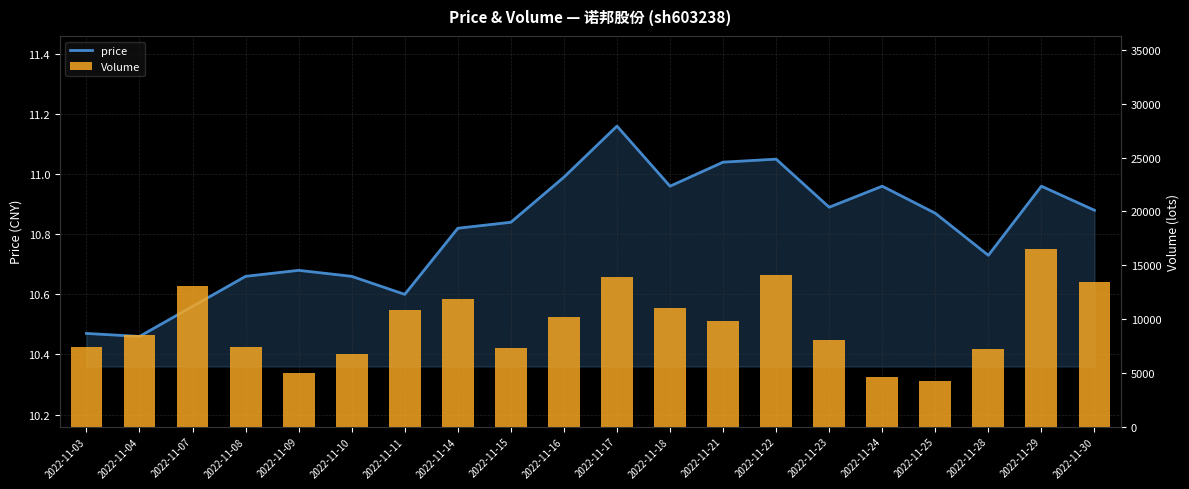

Where is Volume nearest to the value 10372?

2022-11-16